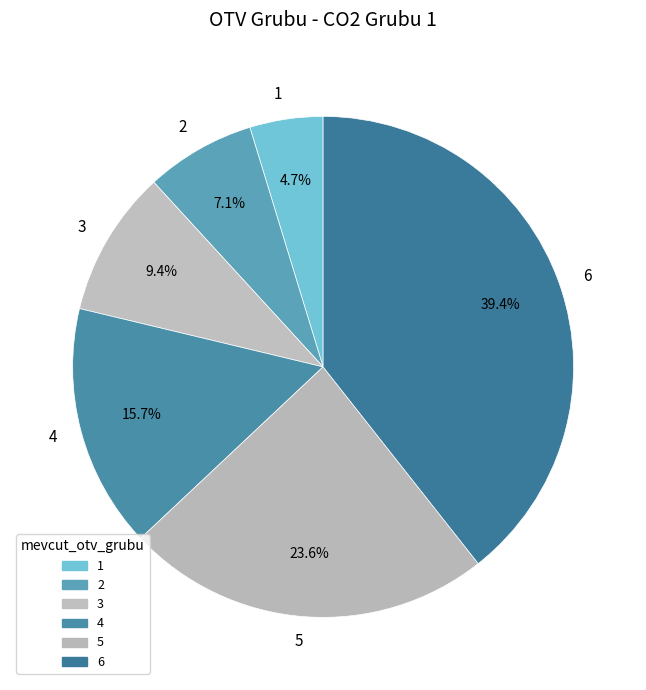

True or false: 3 accounts for 9% of the total.

True